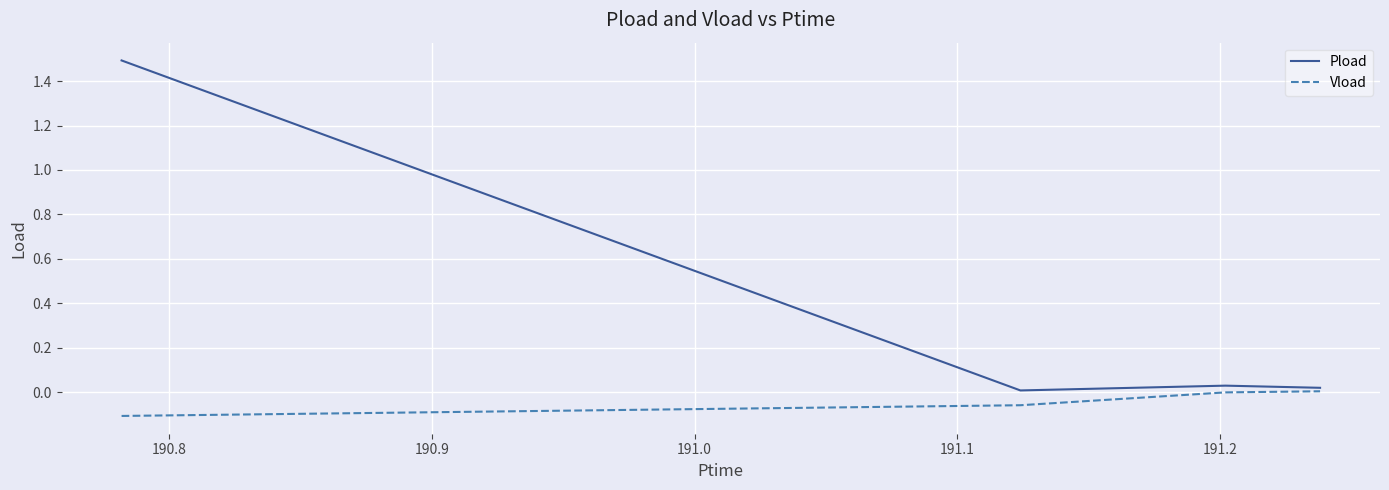

What is the maximum value shown in the chart?

1.5